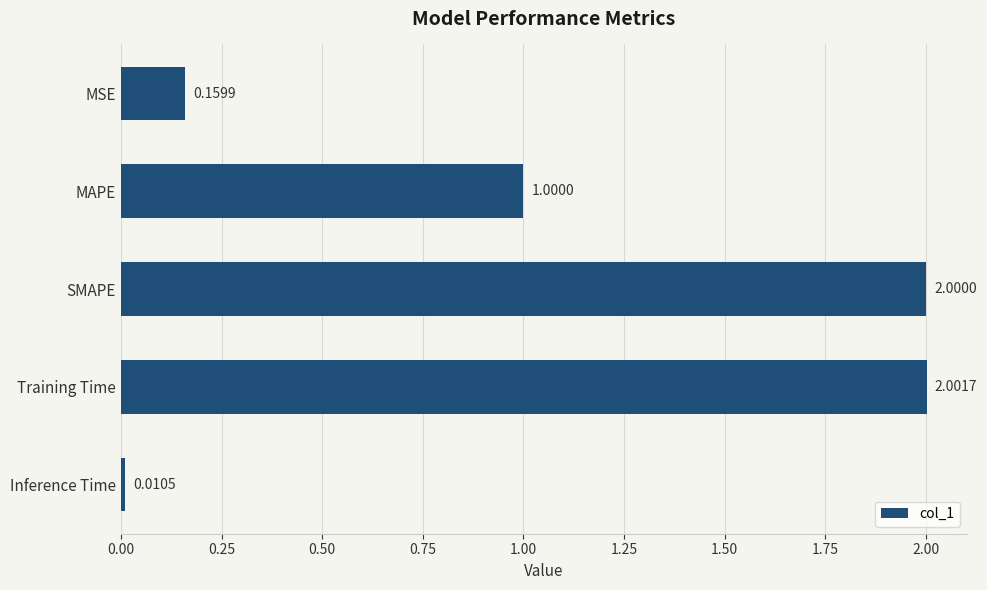

Which label corresponds to the largest value in the chart?

Training Time